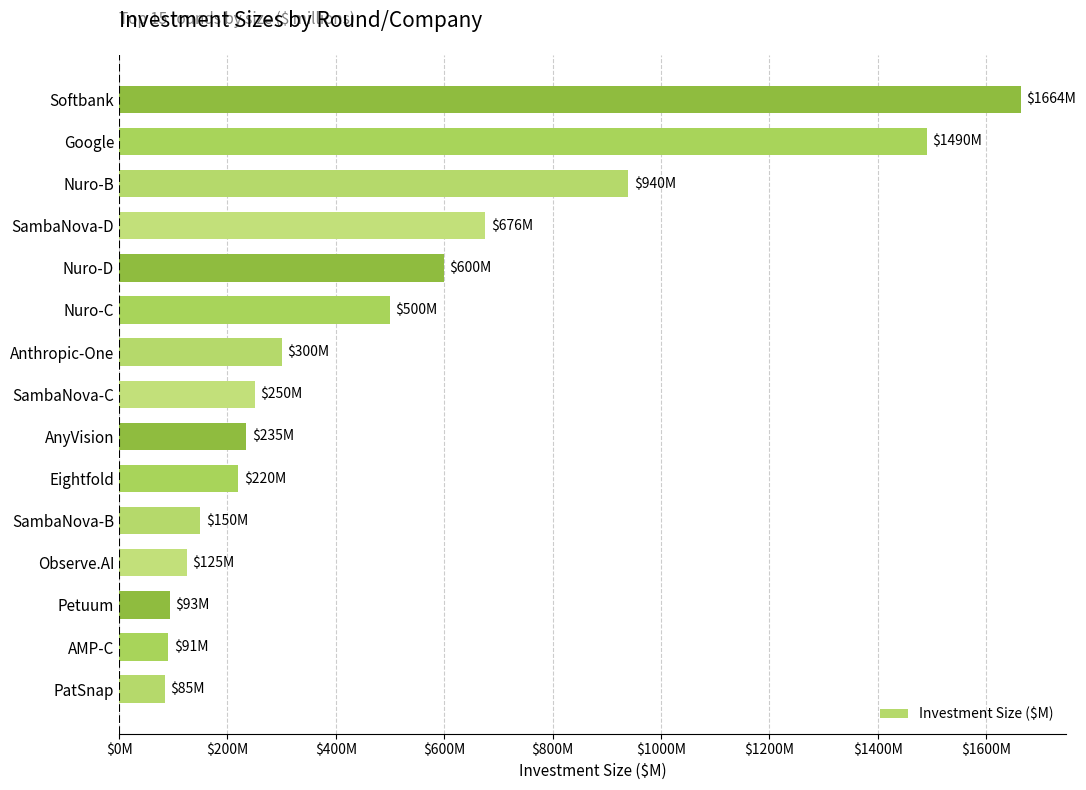

Which label corresponds to the largest value in the chart?

Softbank